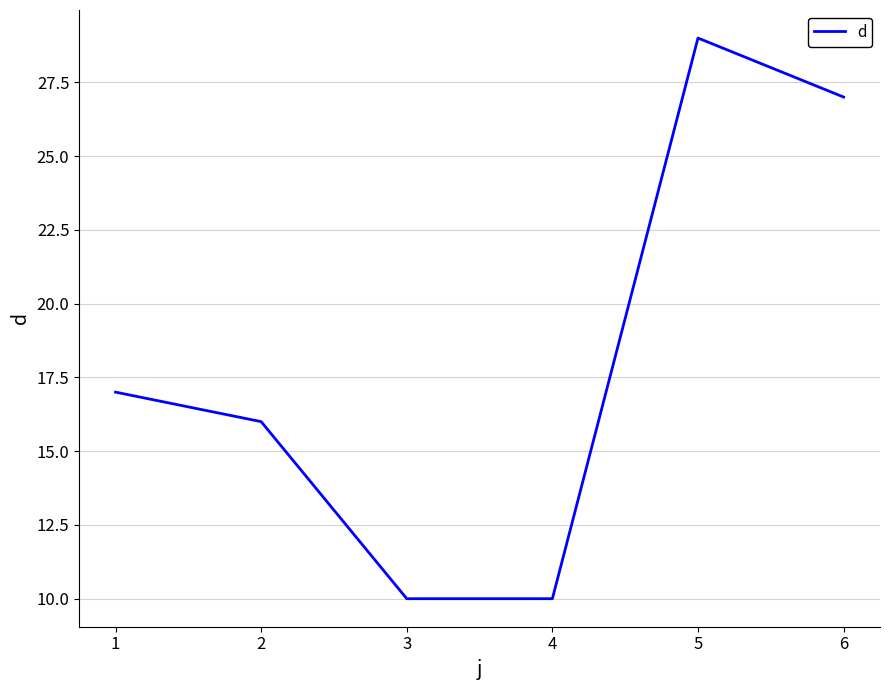

The chart shows a value of 10 at 4. True or false?

True